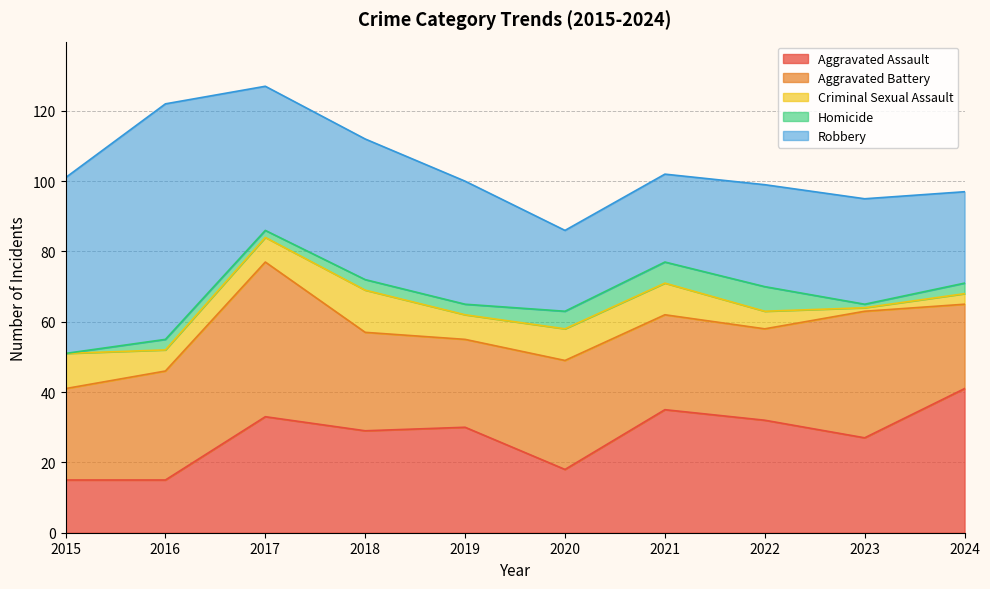

Reading right to left, extract all data points from this chart.

Aggravated Assault: 2024=41	2023=27	2022=32	2021=35	2020=18	2019=30	2018=29	2017=33	2016=15	2015=15
Aggravated Battery: 2024=24	2023=36	2022=26	2021=27	2020=31	2019=25	2018=28	2017=44	2016=31	2015=26
Criminal Sexual Assault: 2024=3	2023=1	2022=5	2021=9	2020=9	2019=7	2018=12	2017=7	2016=6	2015=10
Homicide: 2024=3	2023=1	2022=7	2021=6	2020=5	2019=3	2018=3	2017=2	2016=3	2015=0
Robbery: 2024=26	2023=30	2022=29	2021=25	2020=23	2019=35	2018=40	2017=41	2016=67	2015=50